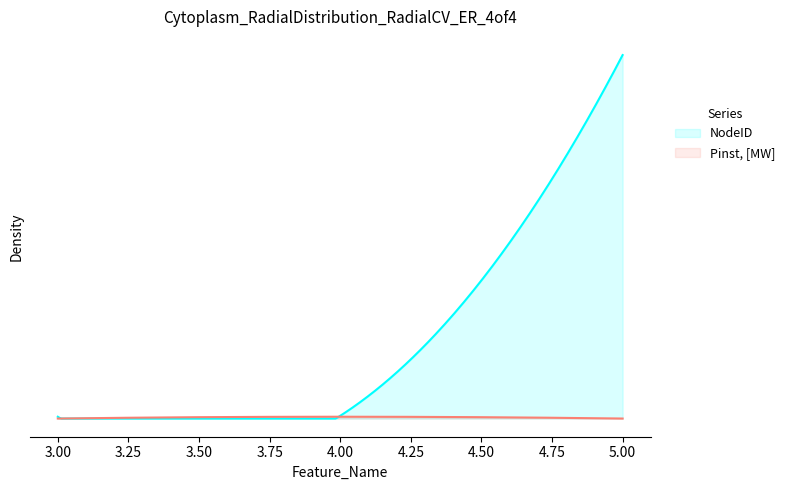

What is the sum of all Pinst, [MW] values?

2